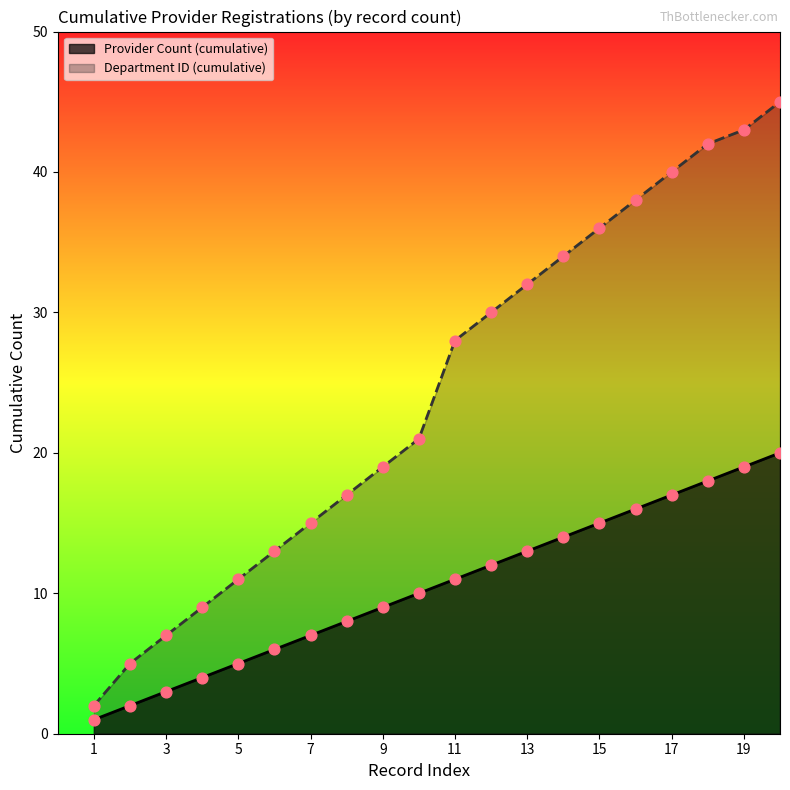

Which series has the largest total across all categories?

Department ID (cumulative)